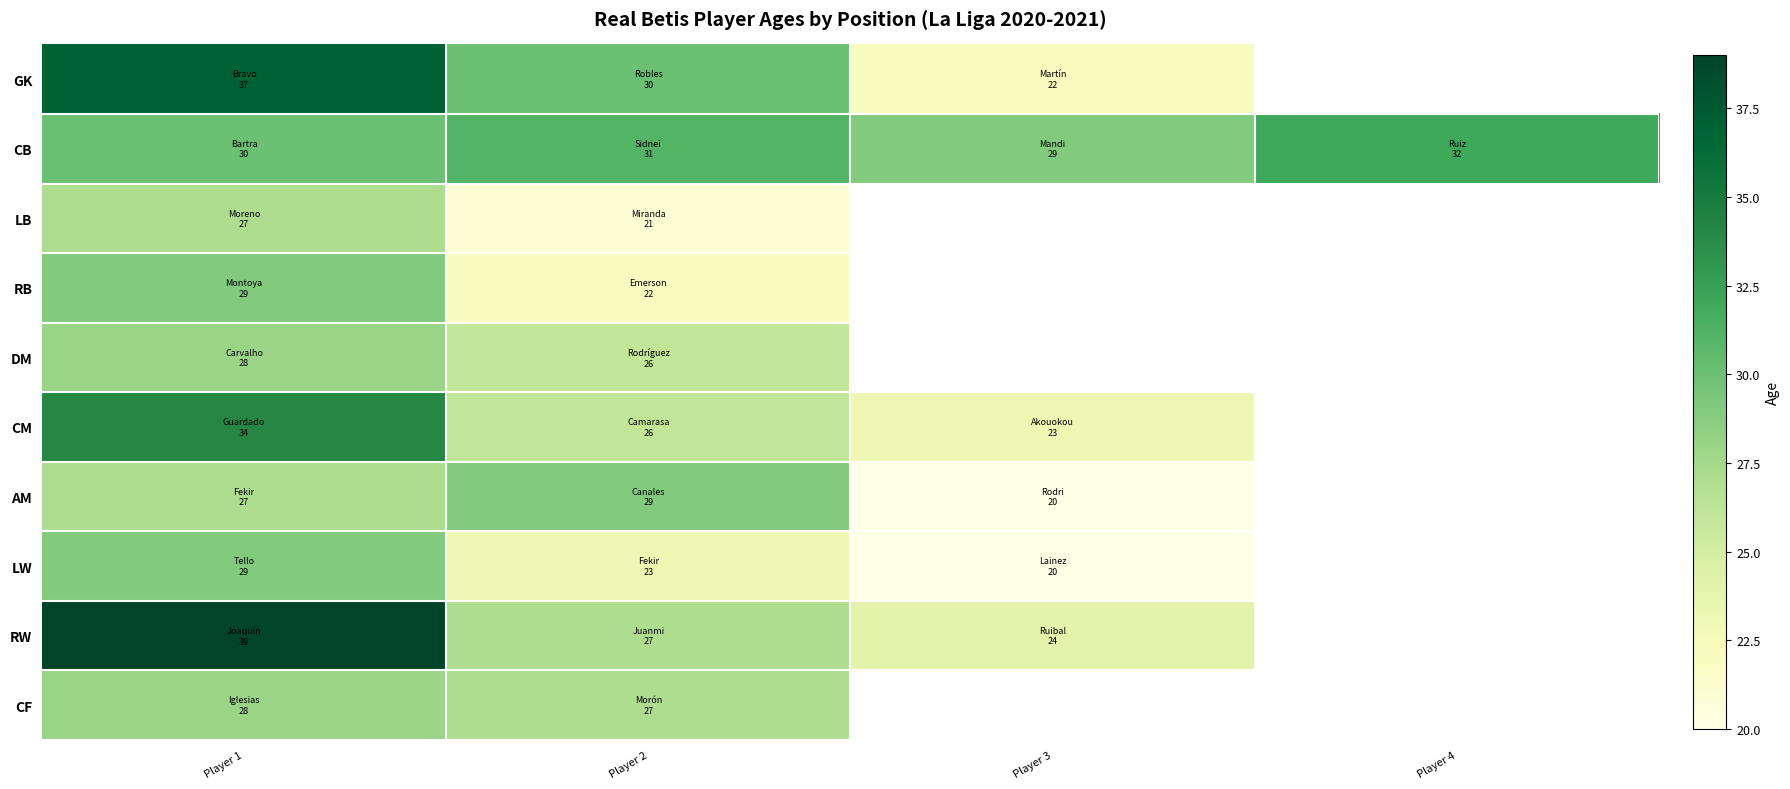

What is the maximum value for GK?

37.0